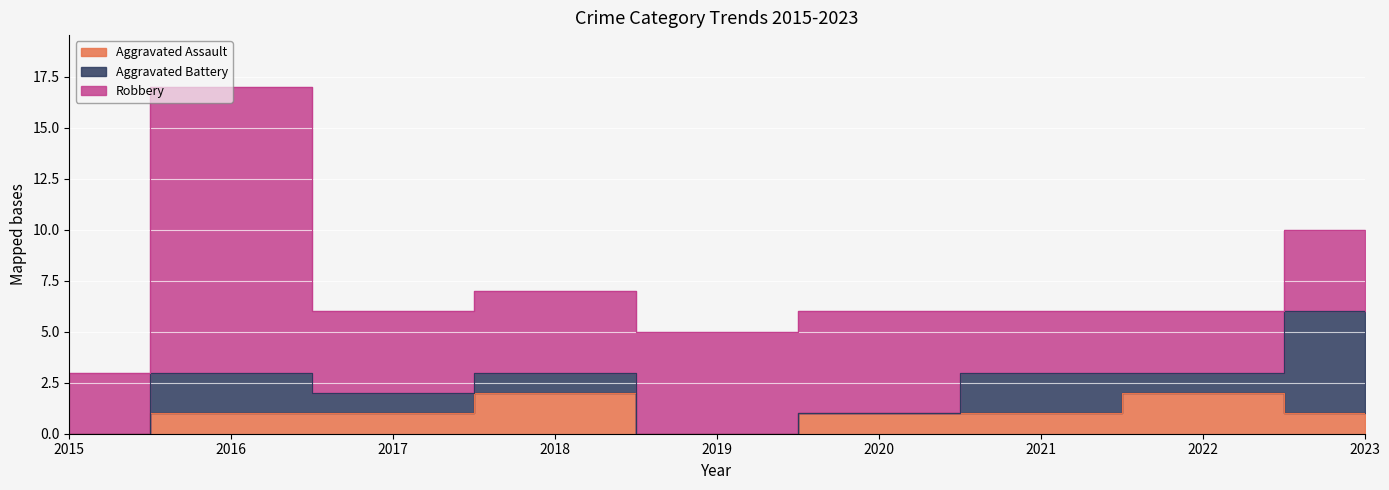

At which category is the sum across all series the highest?

2016